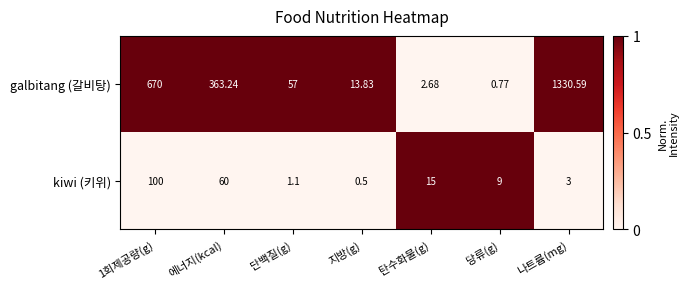

Which series has the largest range (max minus min)?

galbitang (갈비탕)